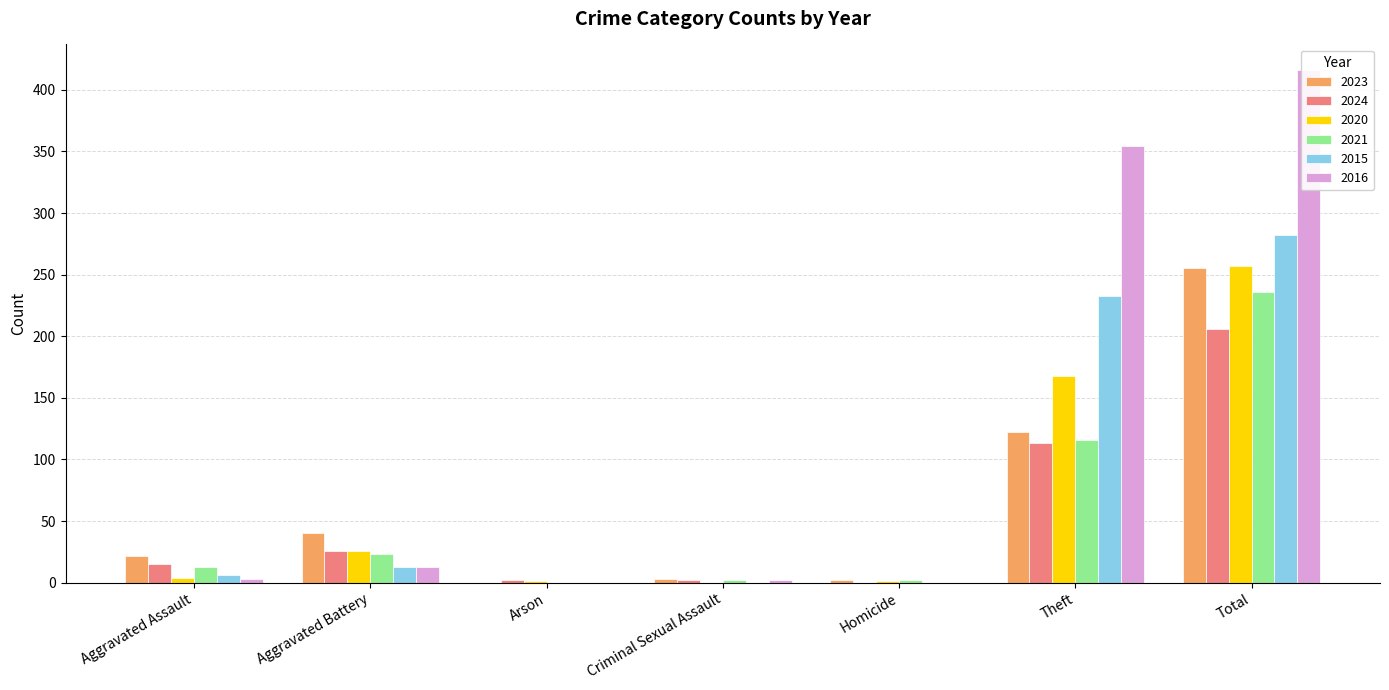

What is the label of the 3rd bar from the right?

Homicide